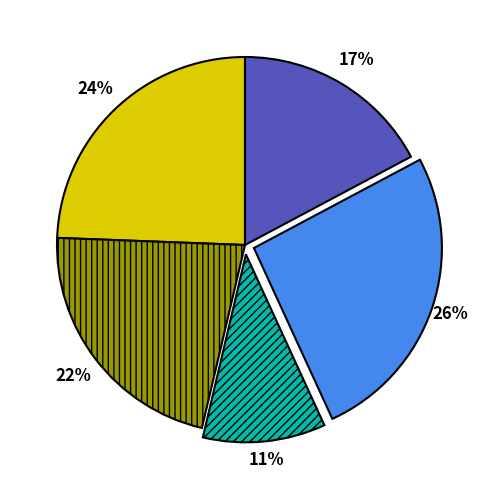

Count the number of slices in the pie.

5